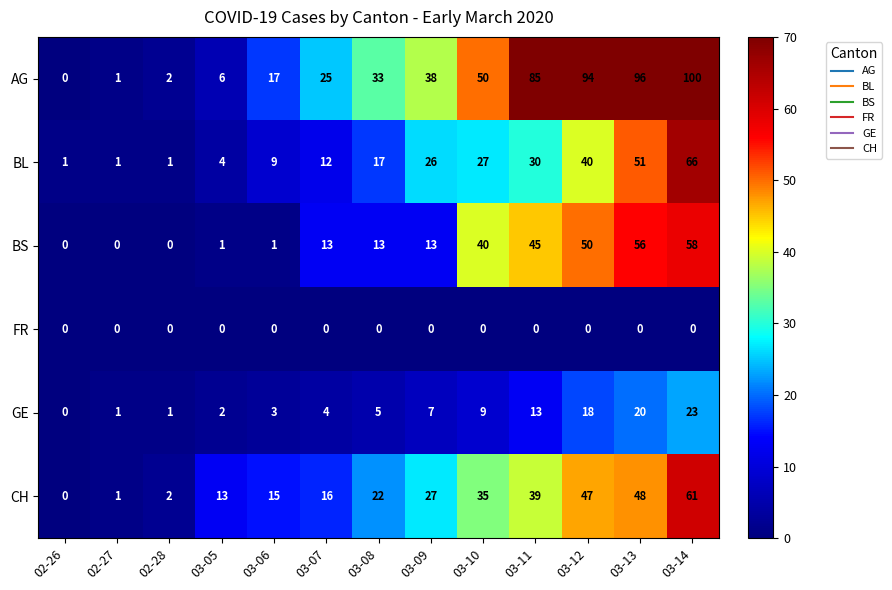

At which category is the sum across all series the highest?

03-14